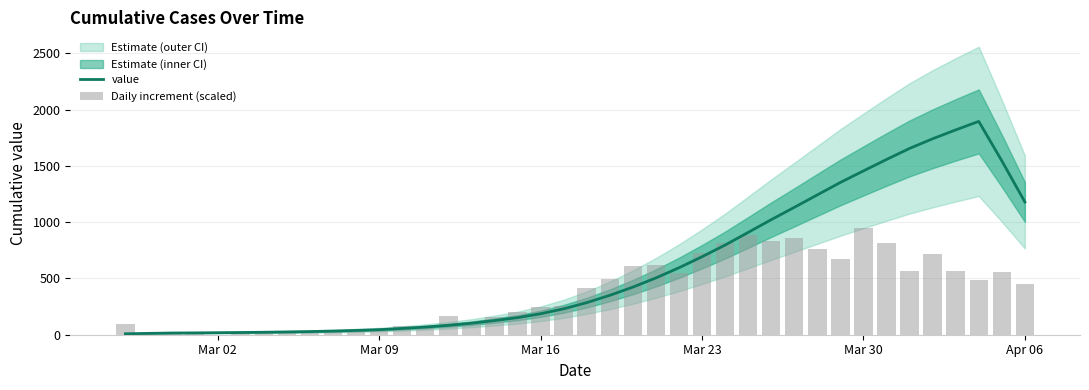

What is the difference between the maximum and minimum values in the value series?

1887.4